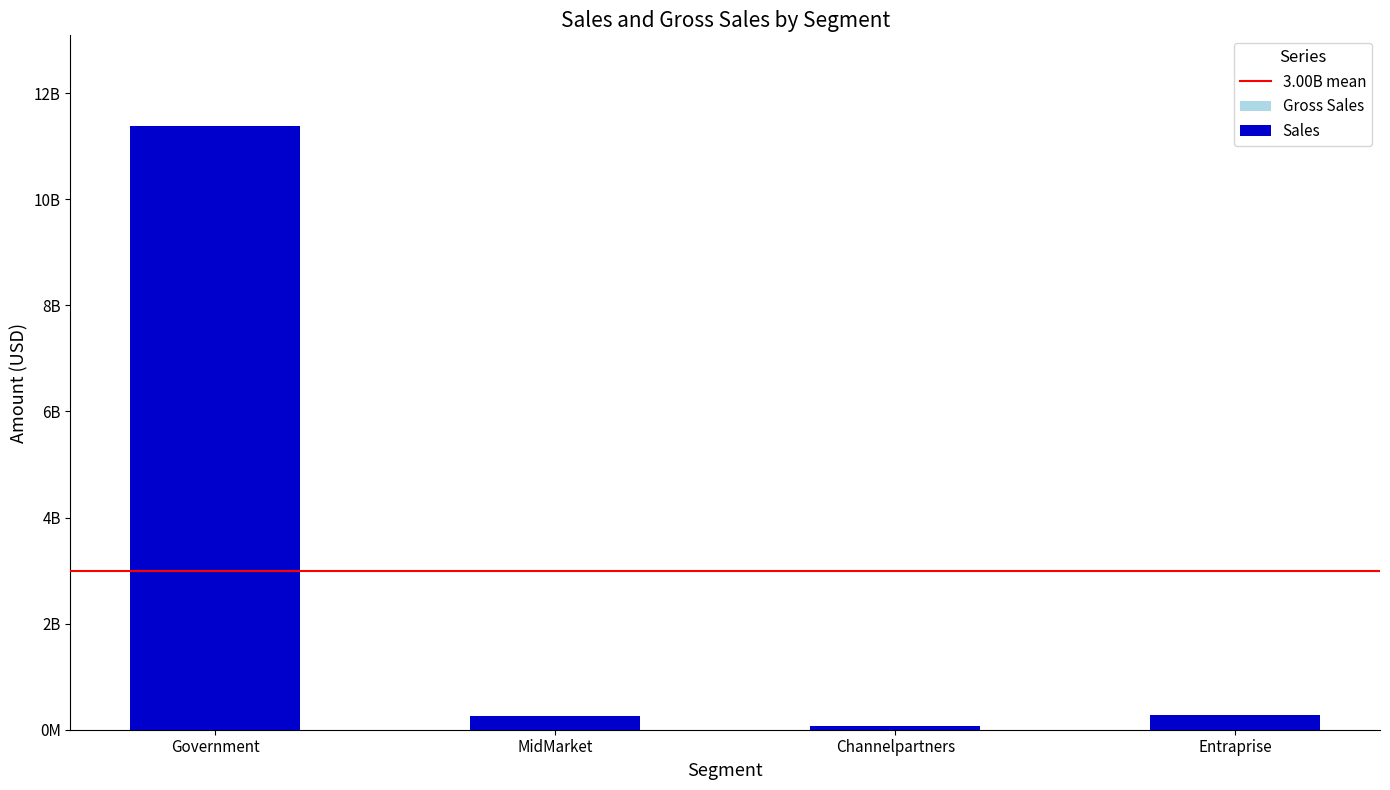

Is it true that the value at MidMarket is 342283686.9?

False